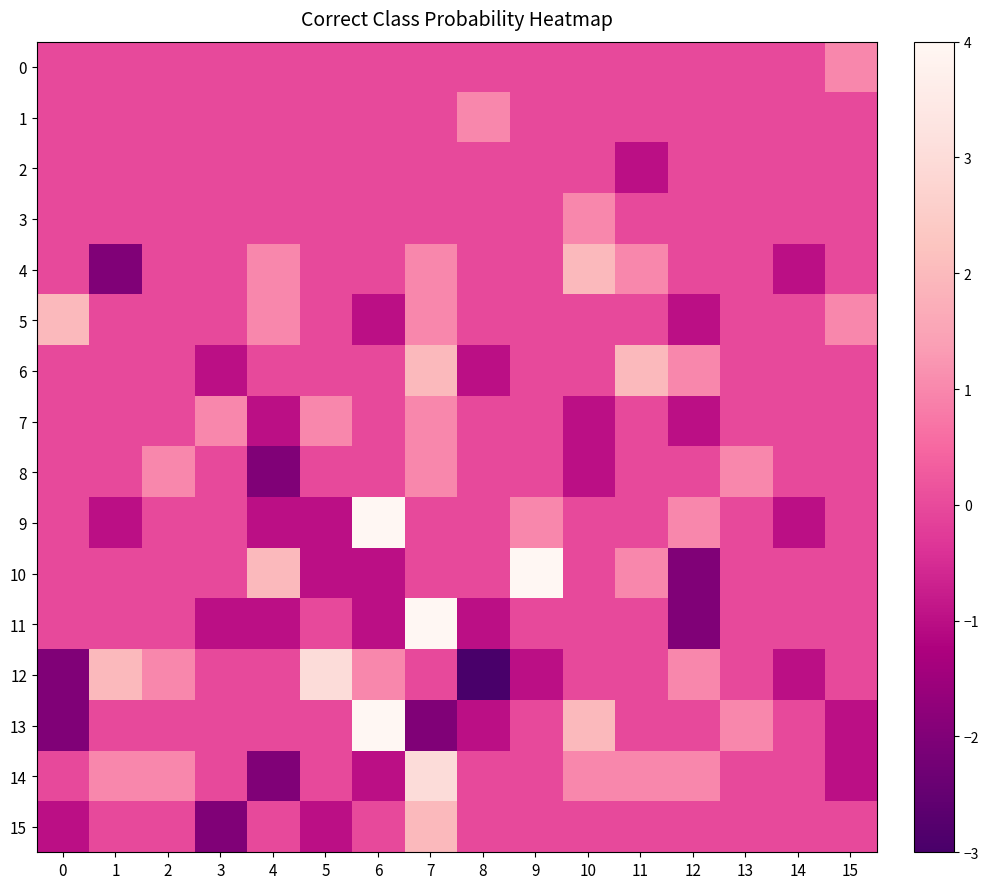

Which category has the highest value across all series?

6